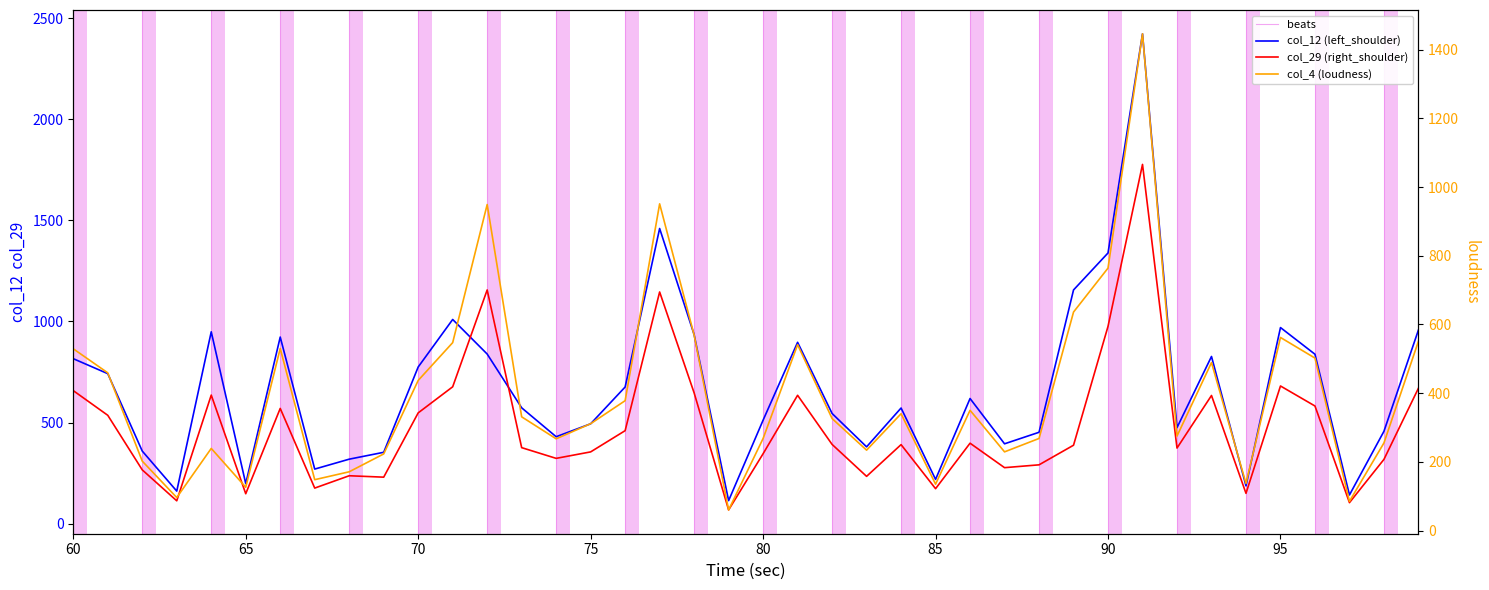

What is the value of the col_12 point at the 18th from the left?

1460